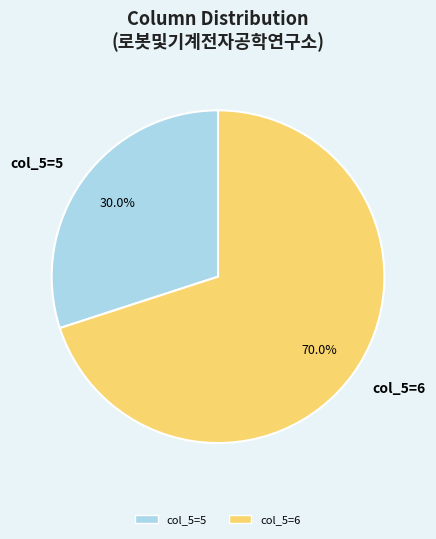

Count the number of slices in the pie.

2